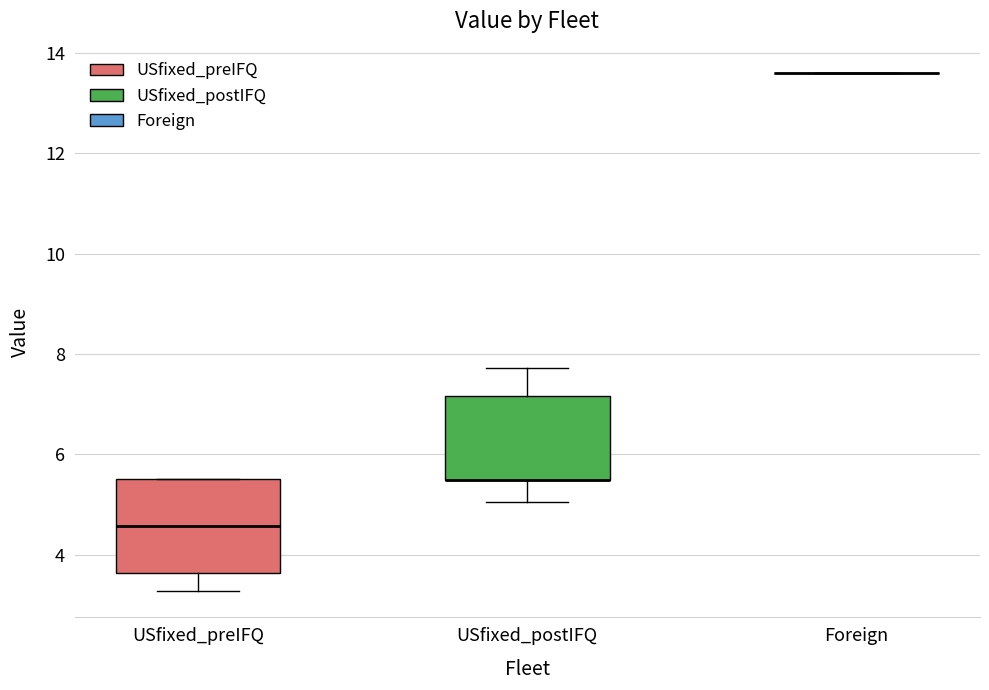

Reading left to right, read every box against the y-axis: the position of its median line, the range the box covers, and the ends of its whiskers. The values are not printed on the chart, so give them approximately, as read against the axis.

USfixed_preIFQ: median 4.6, box 3.6 to 5.6, whiskers 3.2 to 5.6
USfixed_postIFQ: median 5.4 (drawn on the box's lower edge), box 5.4 to 7.2, whiskers 5.0 to 7.8
Foreign: box collapsed to a line at 13.6, whiskers 13.6 to 13.6